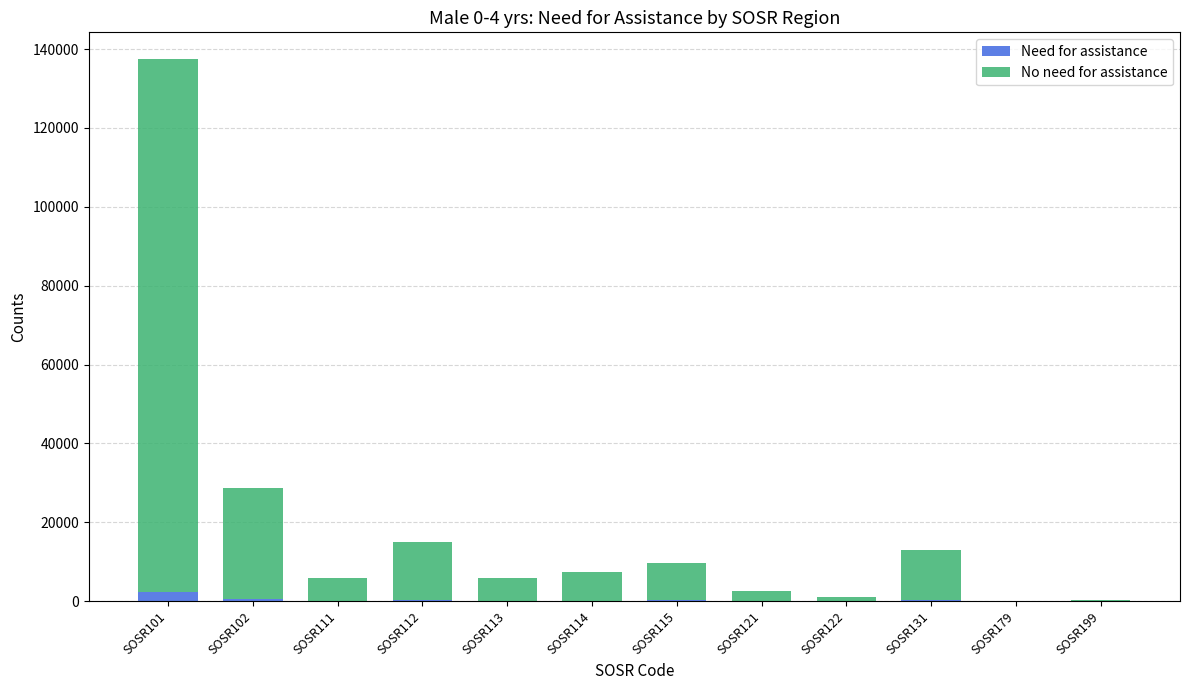

At which category is the sum across all series the highest?

SOSR101